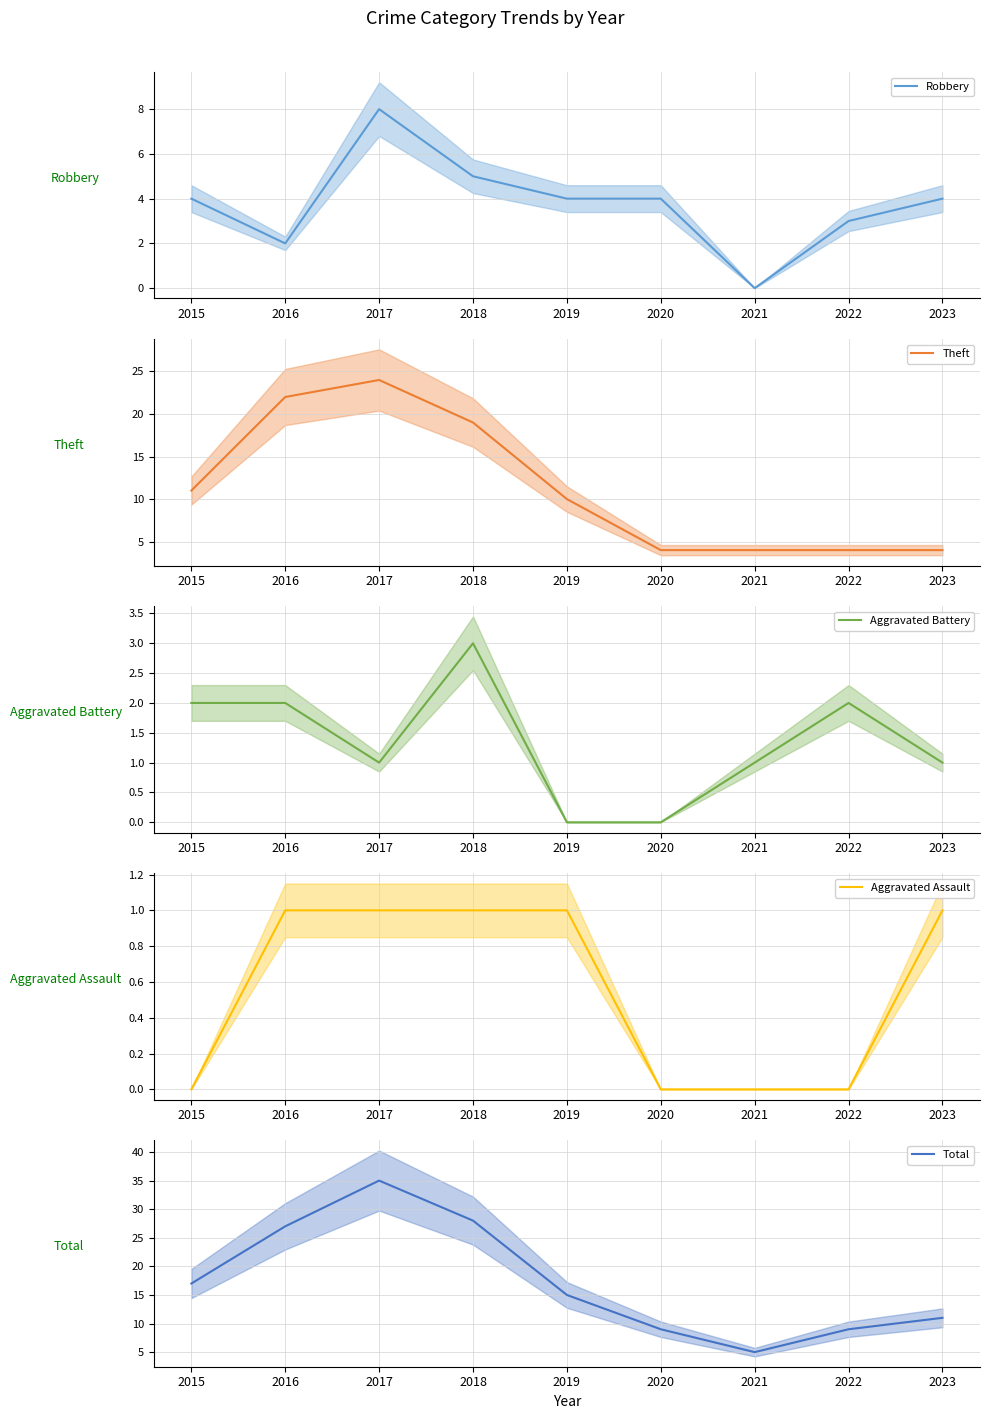

At which label does Total first exceed 15?

2015